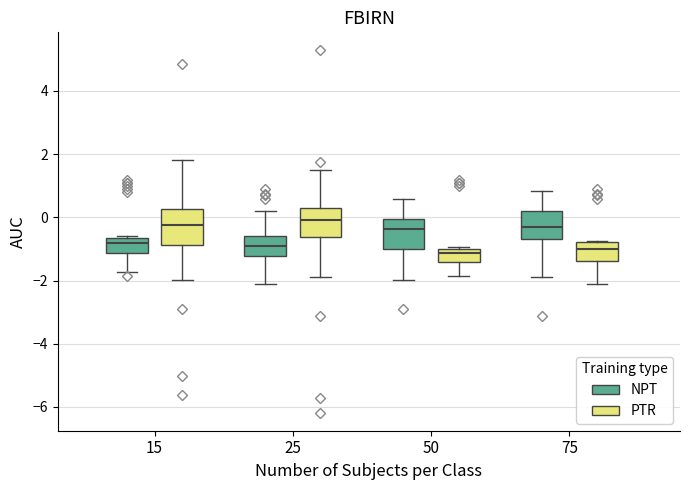

Reading left to right, transcribe this box plot: for each box, give where its median line is, the range the box spans, and where its two whiskers end, as read against the y-axis. The values are not printed on the chart, so give them approximately, as read against the axis.

15 (NPT): median -0.8, box -1.2 to -0.6, whiskers -1.8 to -0.6 (just above the box's upper edge)
15 (PTR): median -0.2, box -0.8 to 0.2, whiskers -2.0 to 1.8
25 (NPT): median -1.0, box -1.2 to -0.6, whiskers -2.0 to 0.2
25 (PTR): median 0.0, box -0.6 to 0.2, whiskers -1.8 to 1.4
50 (NPT): median -0.4, box -1.0 to 0.0, whiskers -2.0 to 0.6
50 (PTR): median -1.2, box -1.4 to -1.0, whiskers -1.8 to -1.0 (just above the box's upper edge)
75 (NPT): median -0.4, box -0.6 to 0.2, whiskers -1.8 to 0.8
75 (PTR): median -1.0, box -1.4 to -0.8, whiskers -2.0 to -0.8